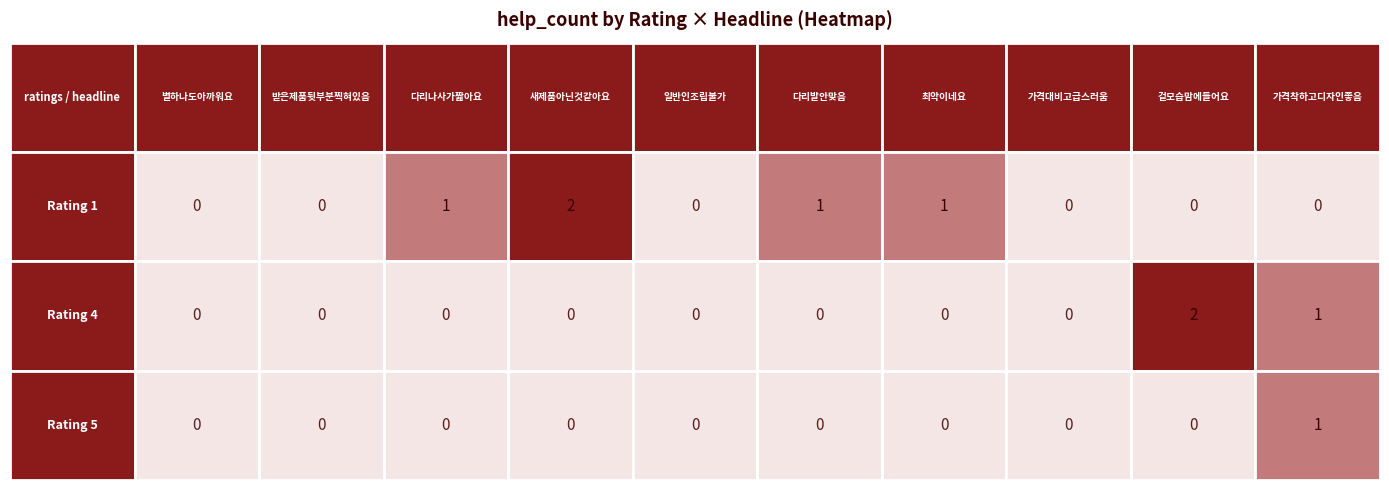

Reading right to left, transcribe all the data shown in this chart.

1: 9=0	8=0	7=0	6=1	5=1	4=0	3=2	5=1	4=0	1=0
4: 9=1	8=2	7=0	6=0	5=0	4=0	3=0	5=0	4=0	1=0
5: 9=1	8=0	7=0	6=0	5=0	4=0	3=0	5=0	4=0	1=0